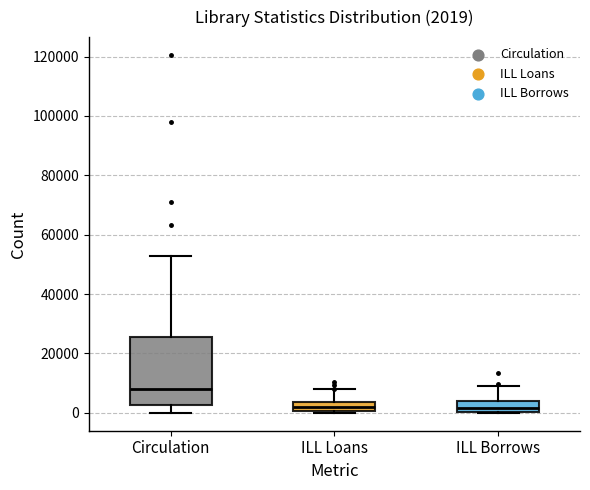

Which box is the tallest, from its lower edge to its upper edge?

Circulation